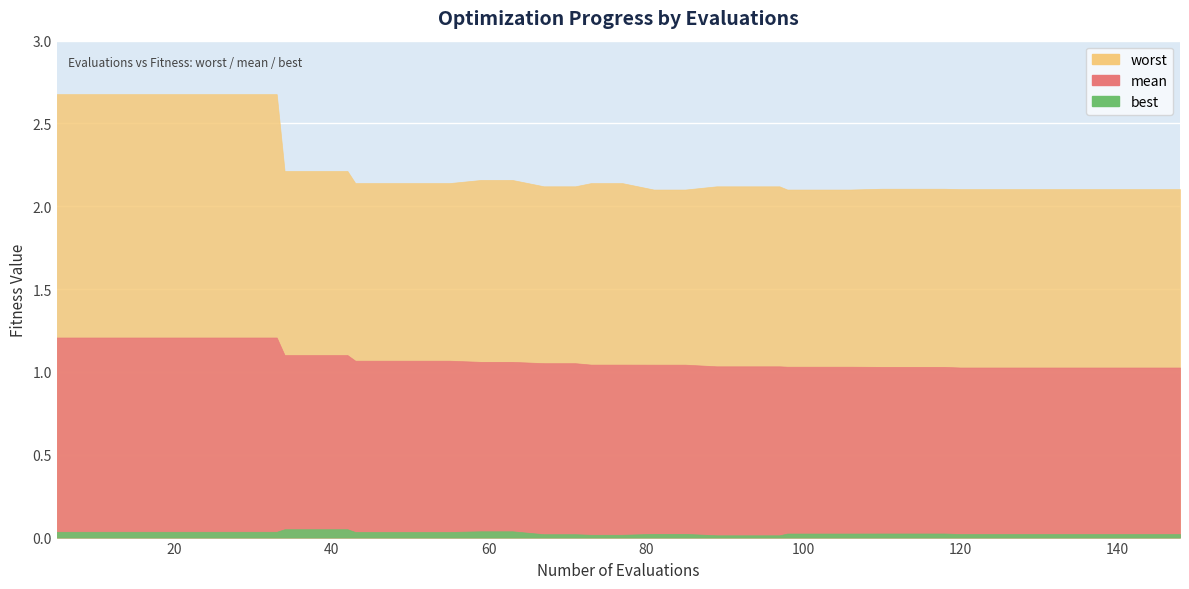

How many lines are shown in the chart?

3